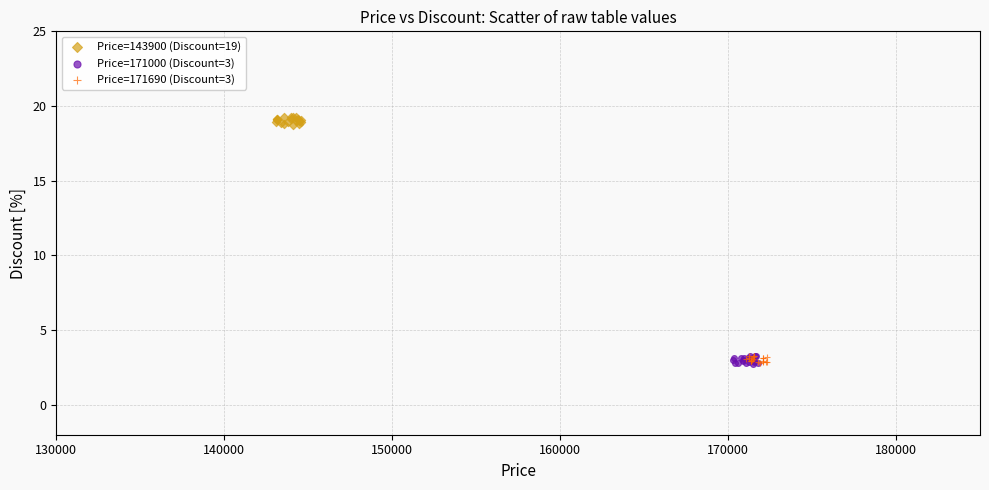

Which series contains the highest Y value?

Price=143900 (Discount=19)